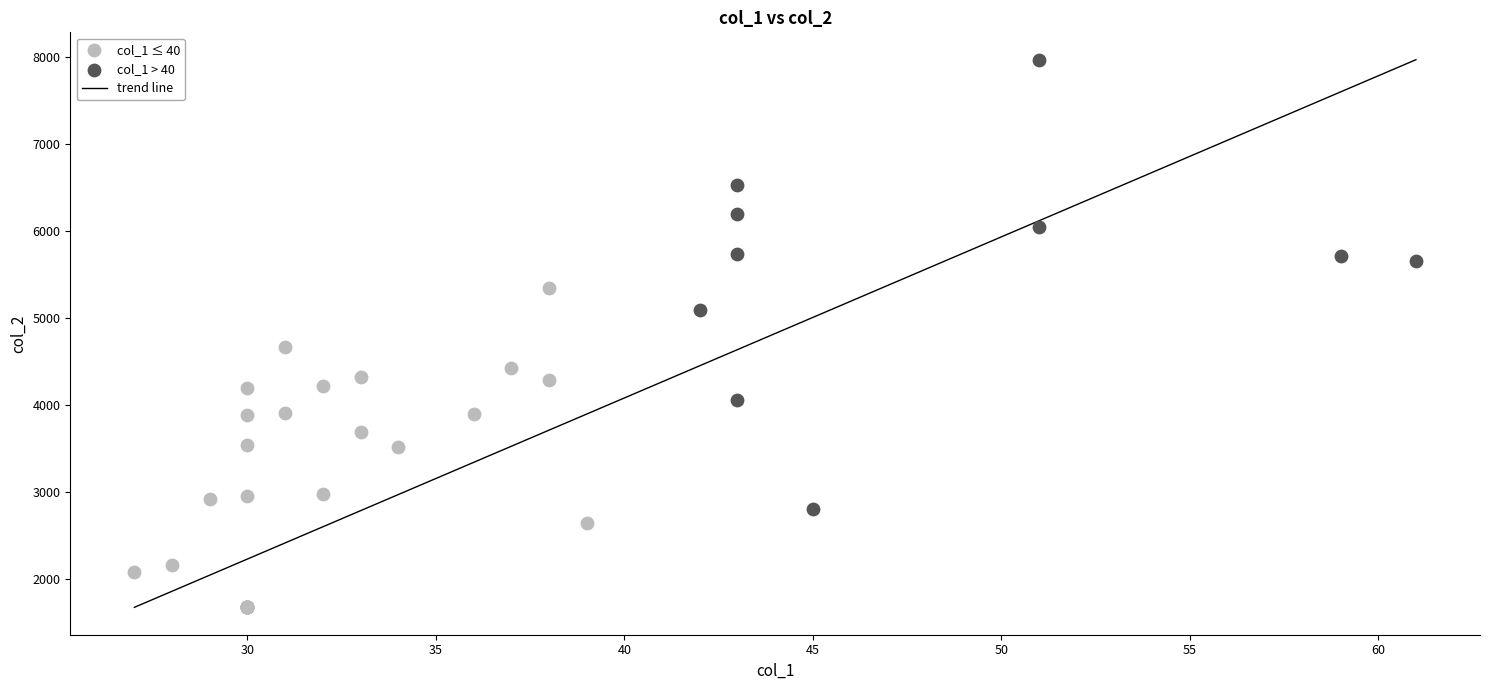

Which series has the largest Y range (max minus min)?

col_1 > 40